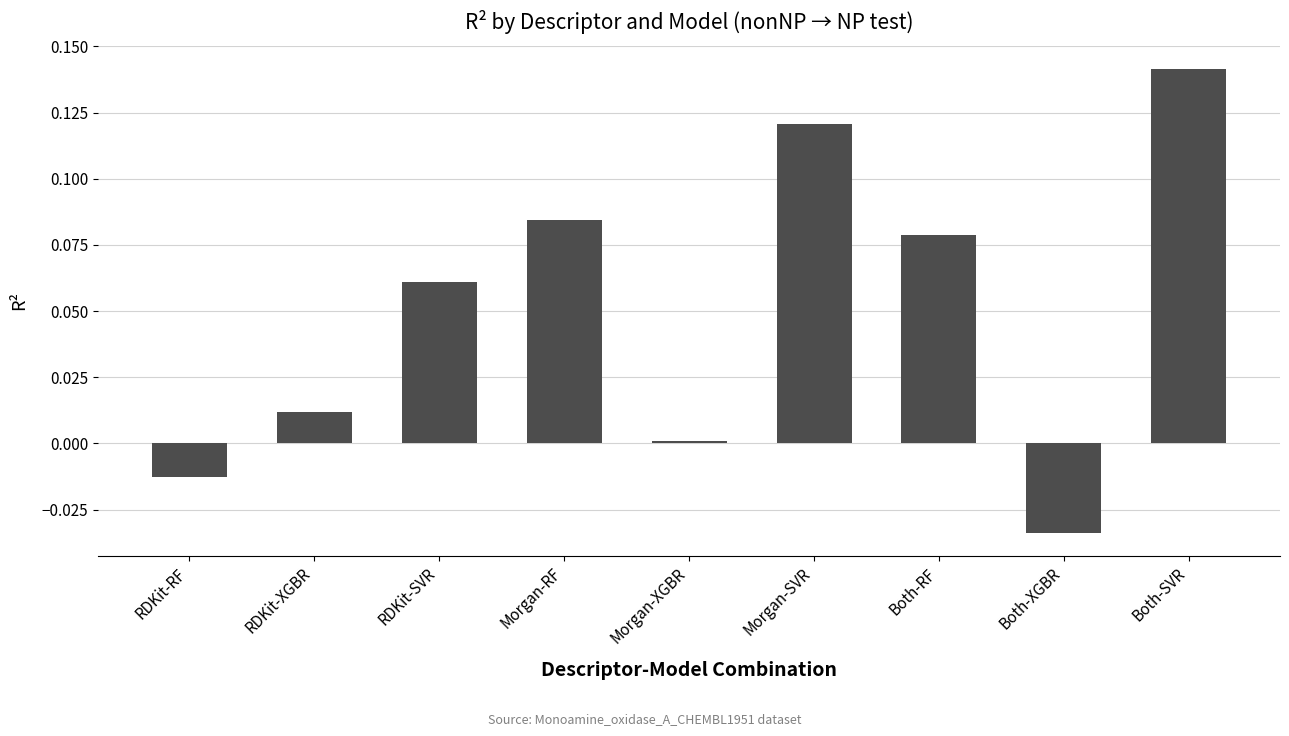

At which category does the chart reach its peak across all series?

Both-SVR